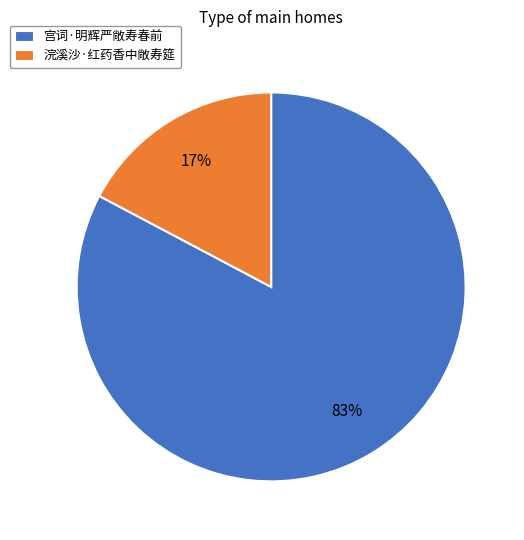

Is there a majority slice in this chart?

Yes